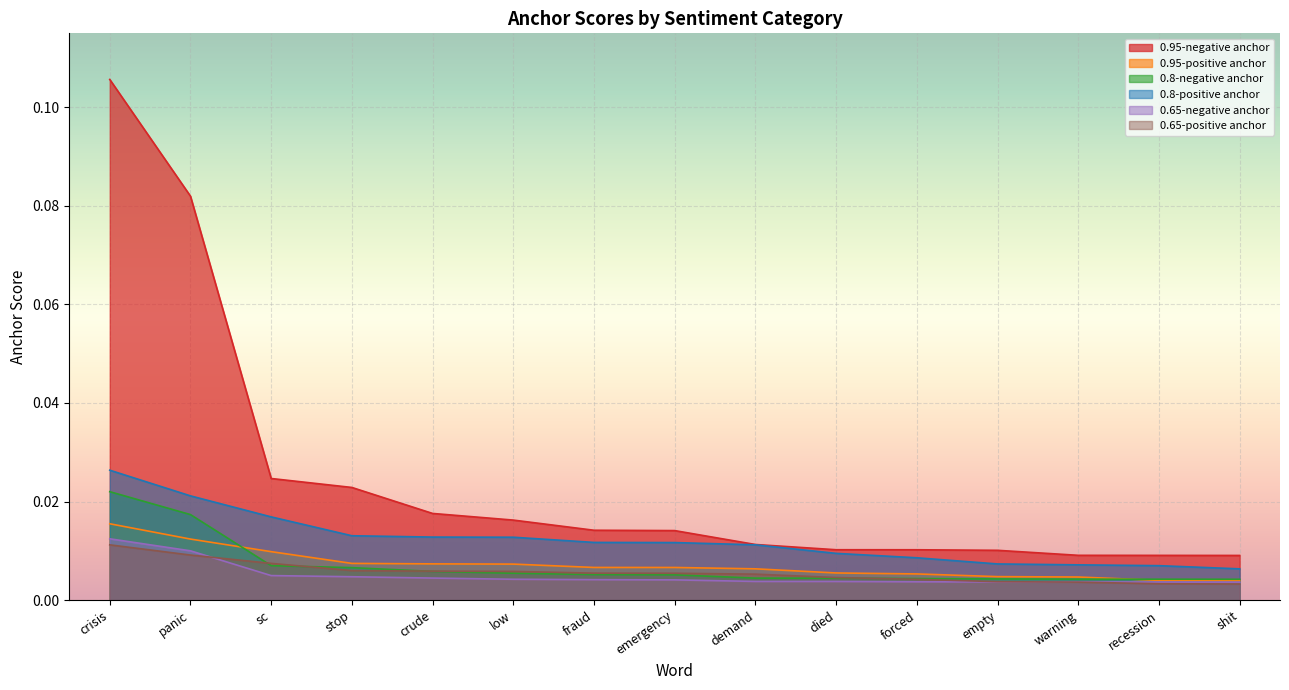

True or false: 0.95-positive anchor and 0.8-positive anchor cross at least once.

False